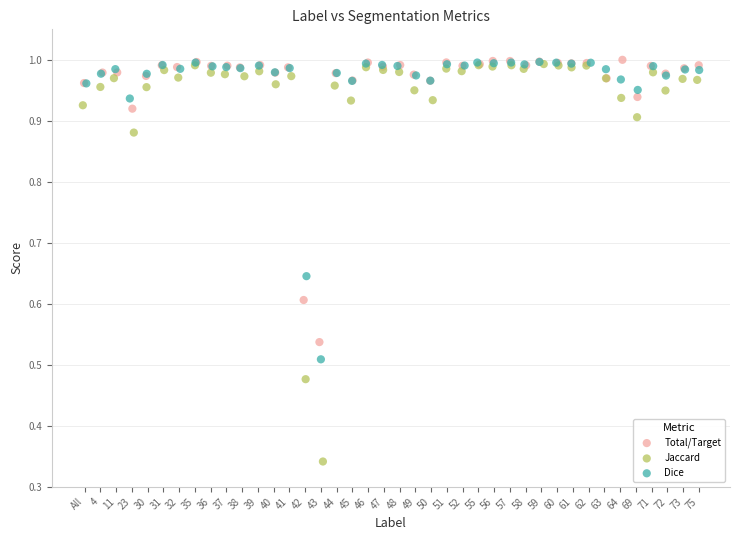

Which series contains the lowest Y value?

Jaccard